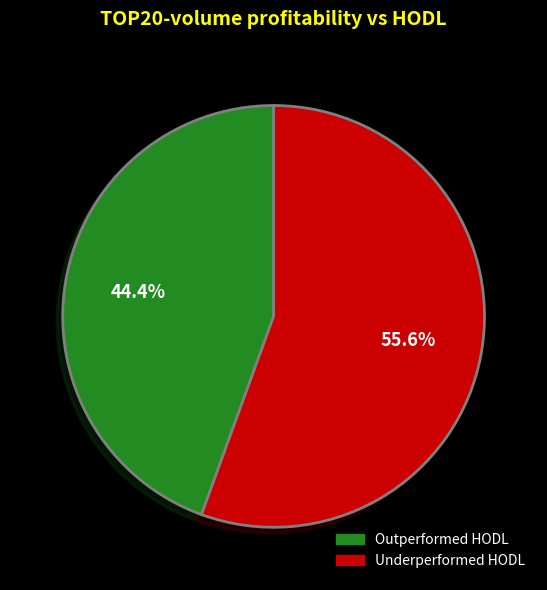

Between Underperformed HODL and Outperformed HODL, which is larger?

Underperformed HODL